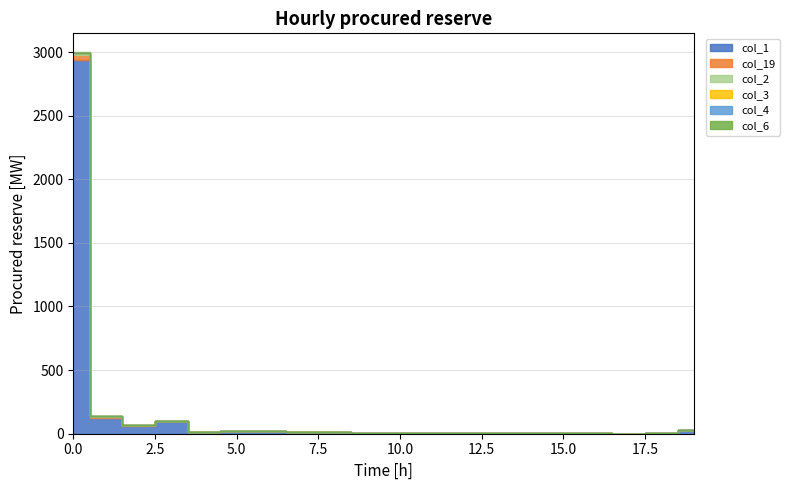

What is the sum of all col_6 values?

1